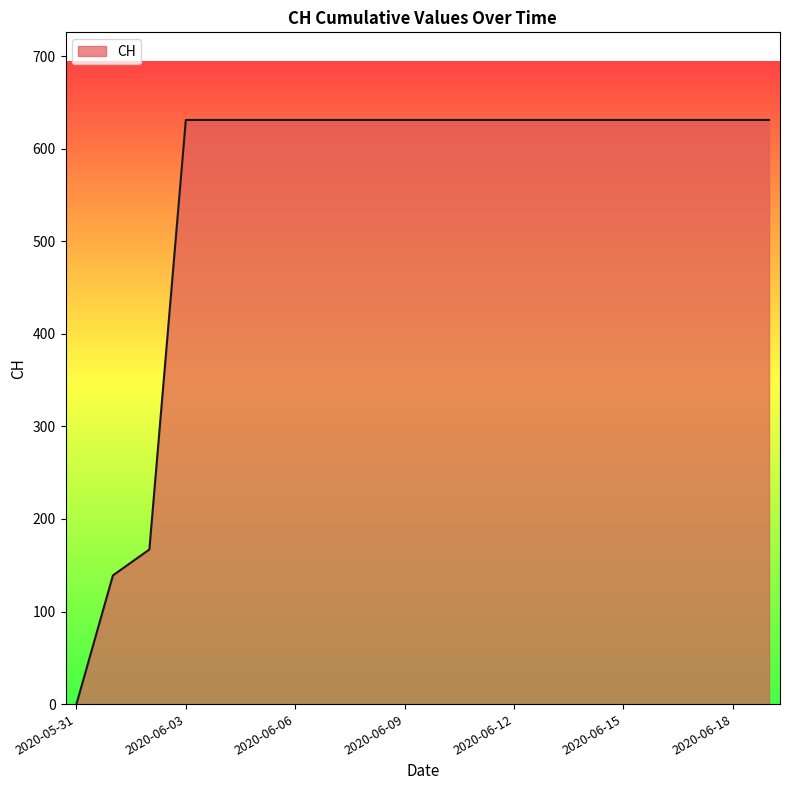

What is the difference between the maximum and minimum values?

631